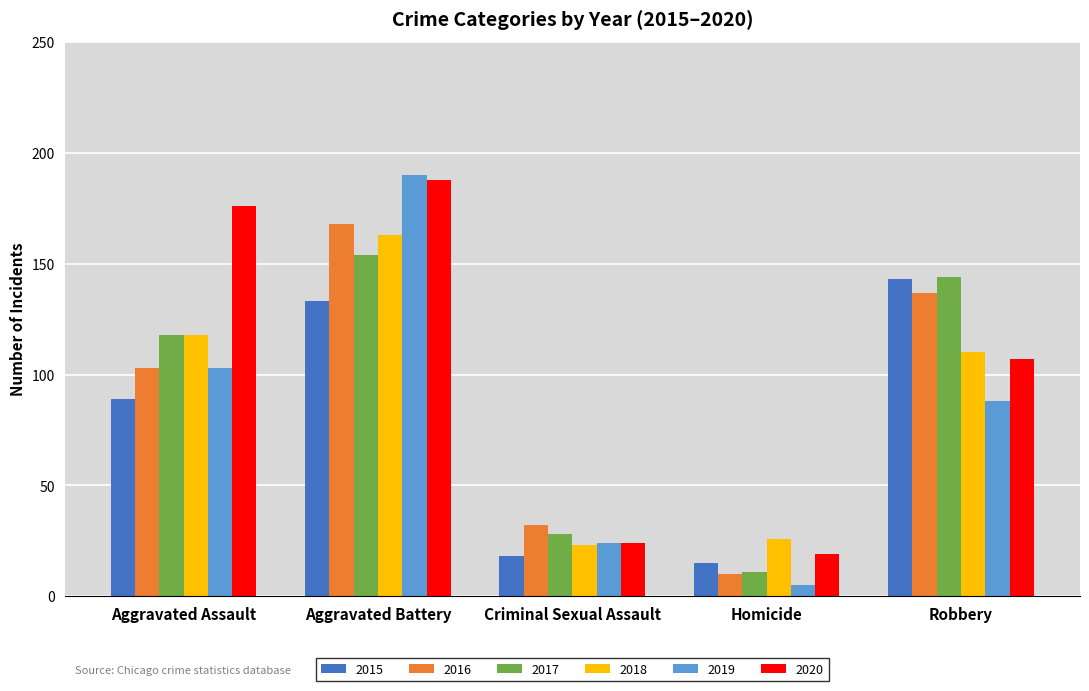

At which category is the sum across all series the highest?

Aggravated Battery